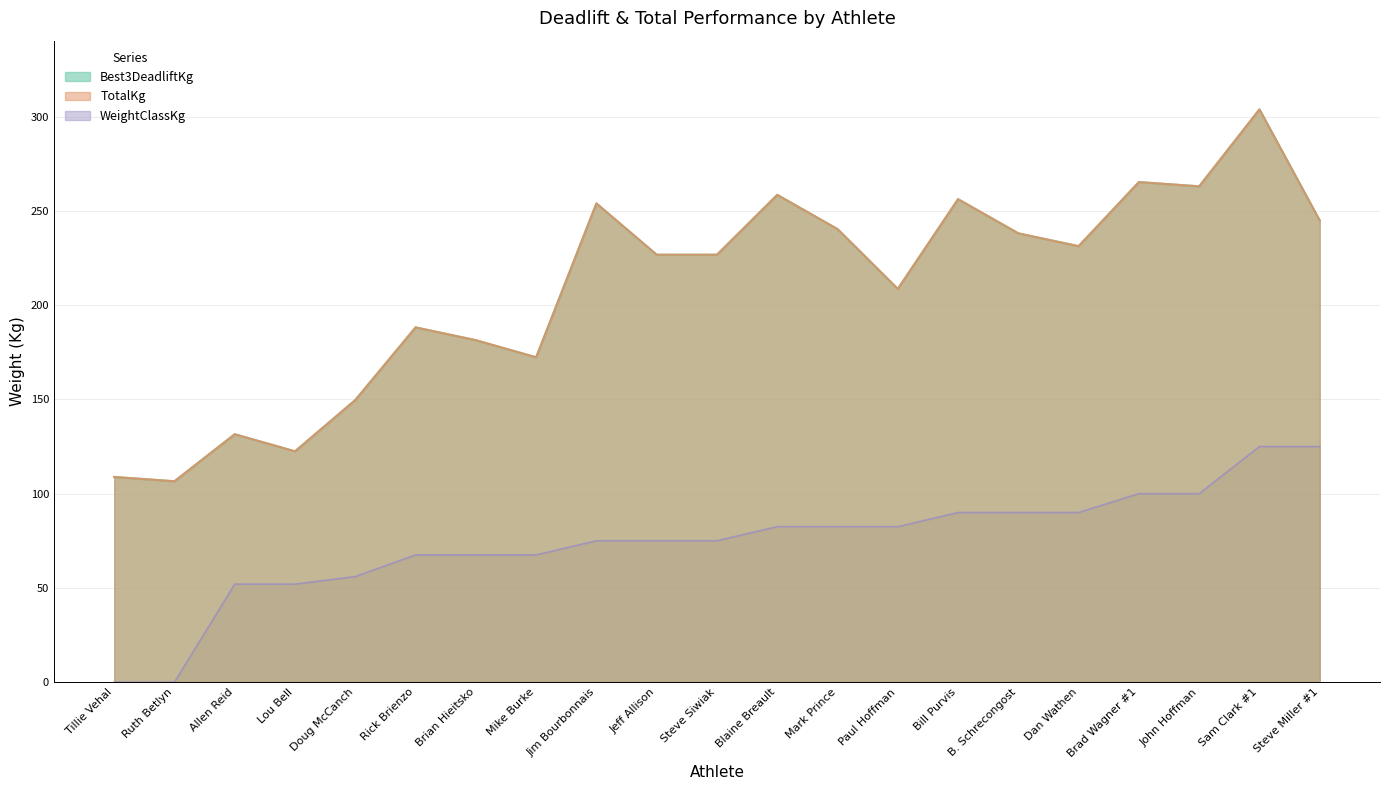

Which has a higher value, Bill Purvis or Jeff Allison?

Bill Purvis